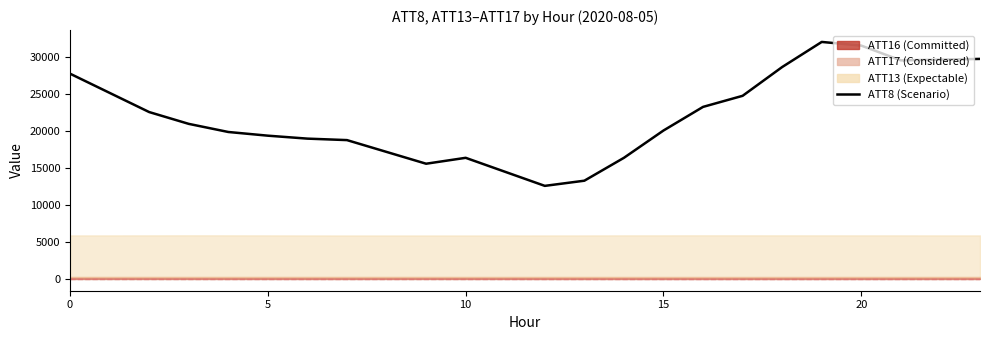

Is this an area chart (filled region under the line)?

No